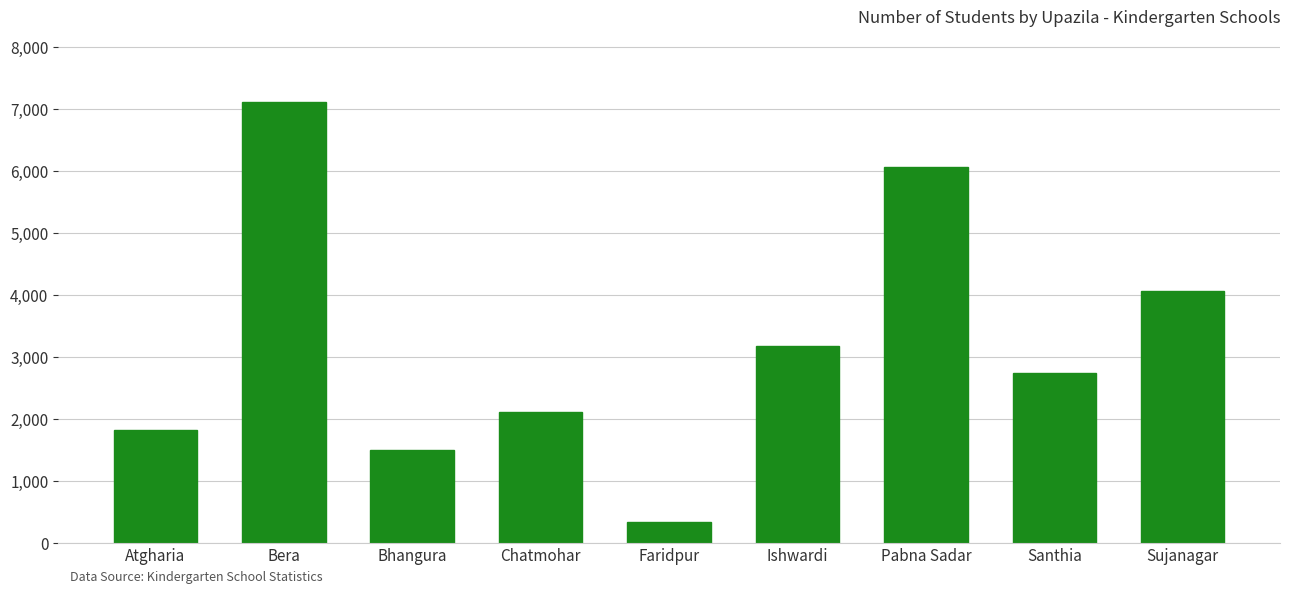

Where is the data nearest to the value 3712?

Sujanagar